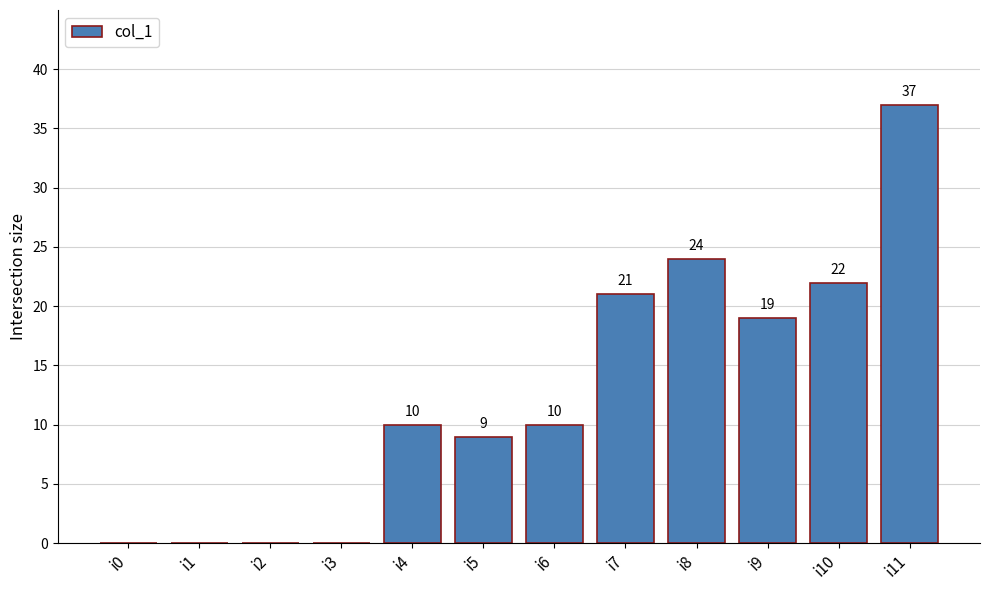

Which has a higher value, i2 or i5?

i5